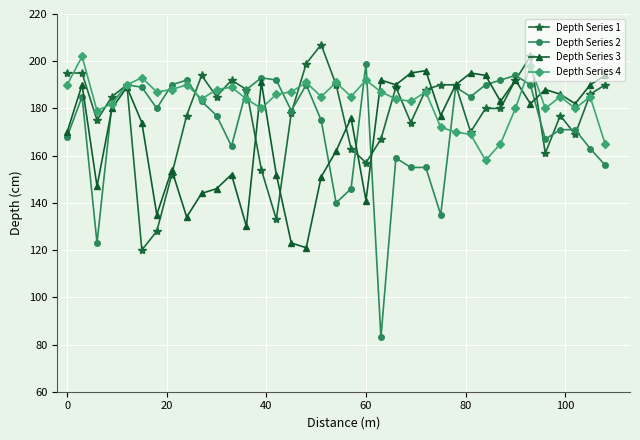

At how many categories does at least one series exceed 137?

37